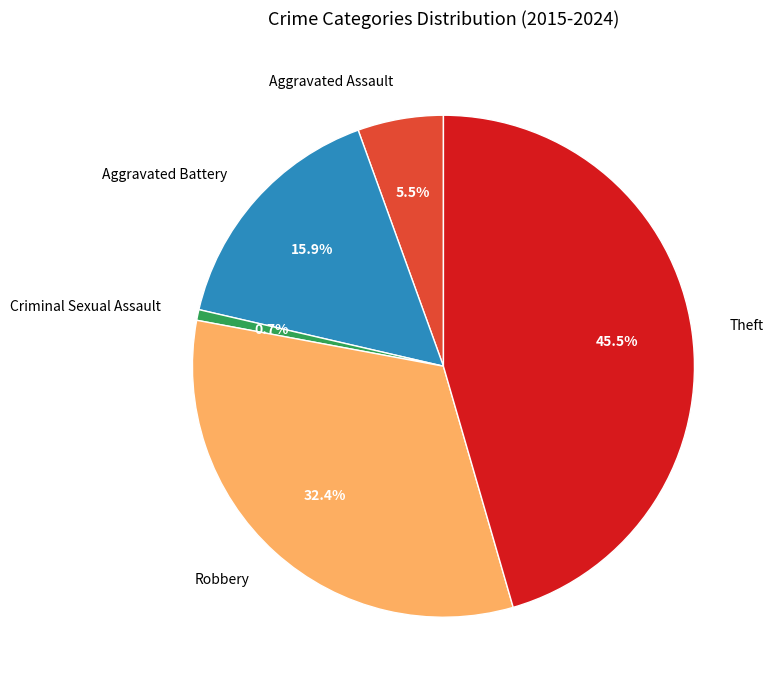

How many segments does this pie chart have?

5